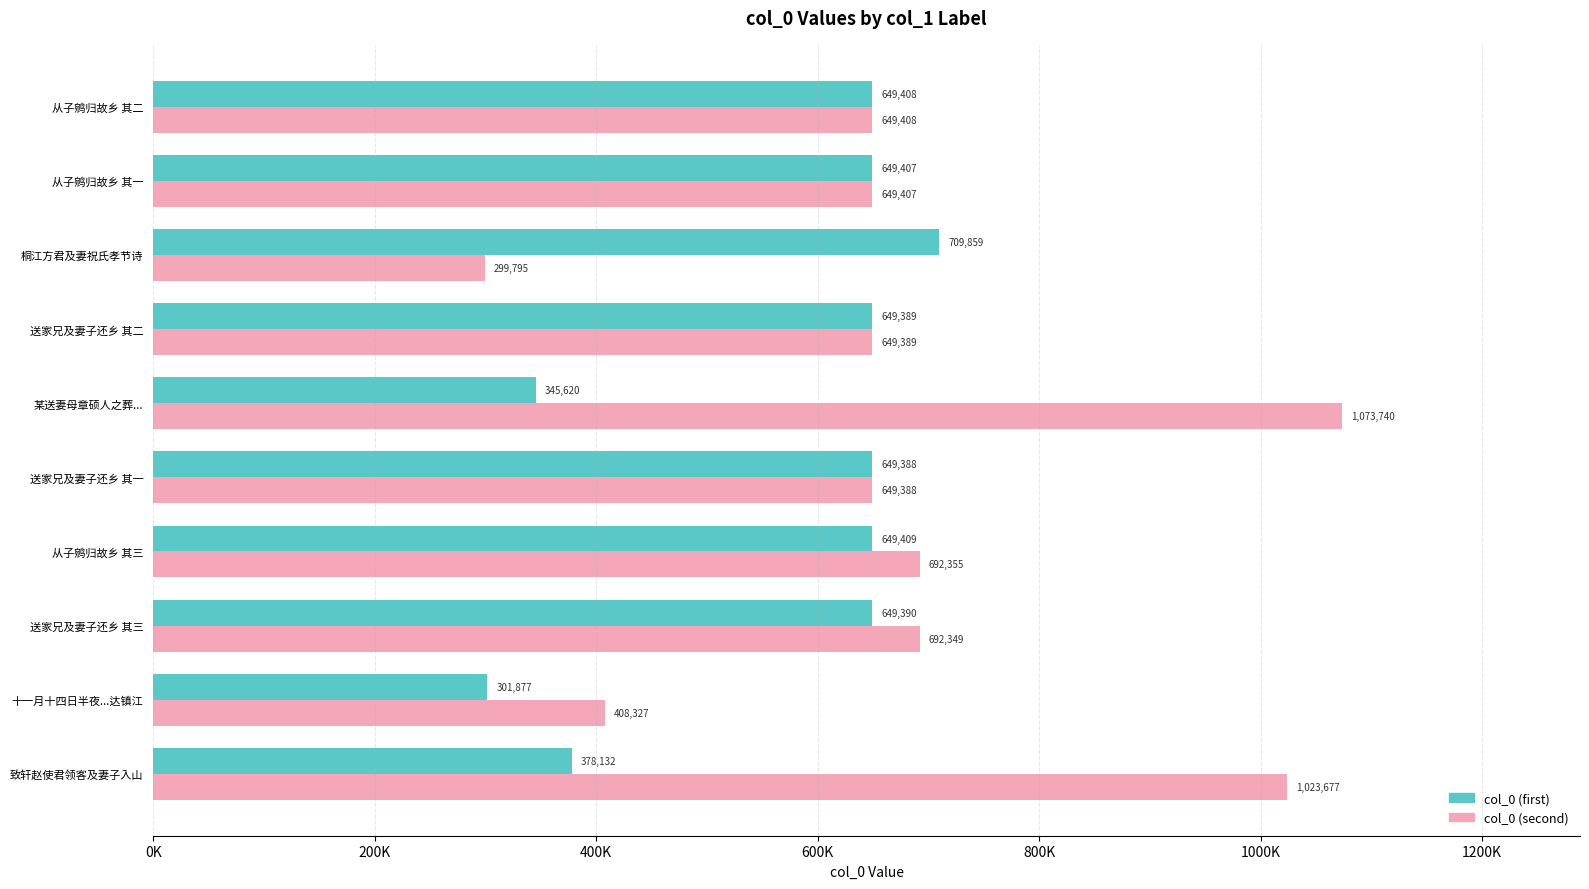

What are all the series names shown in the legend?

col_0 (first), col_0 (second)